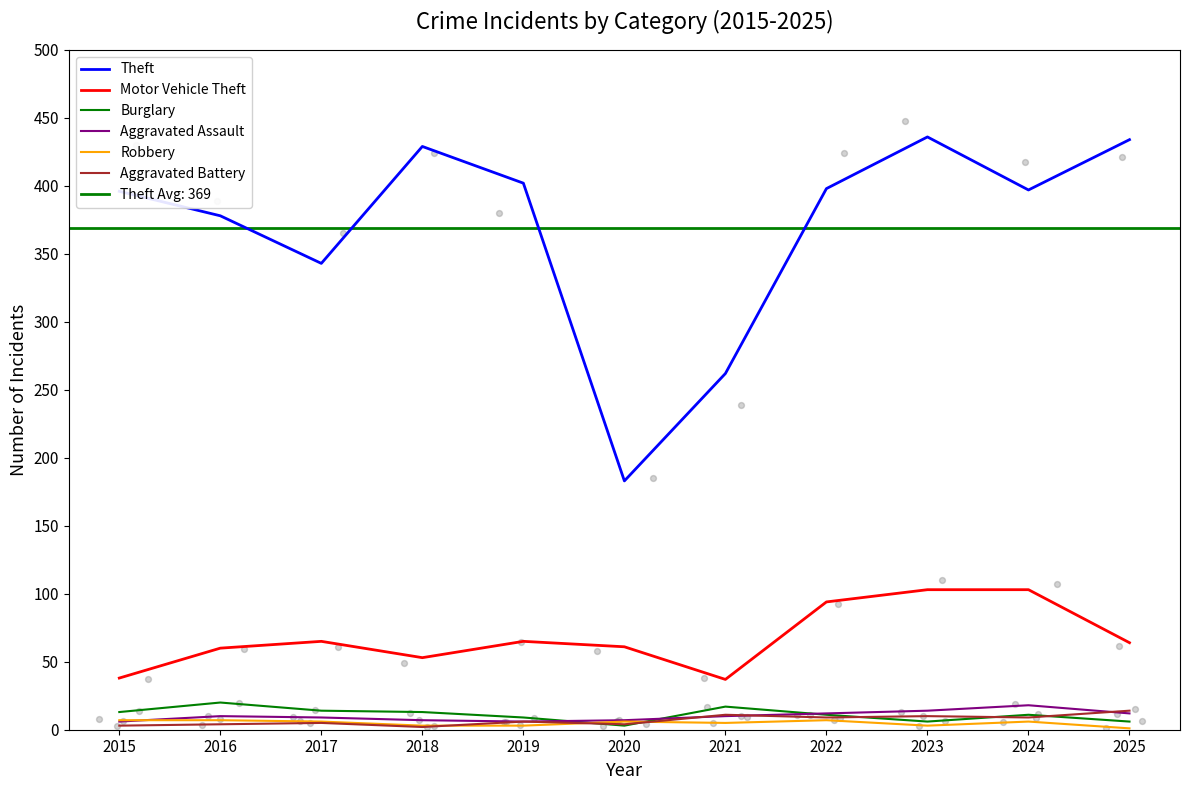

Which series reaches the minimum Y coordinate?

Robbery